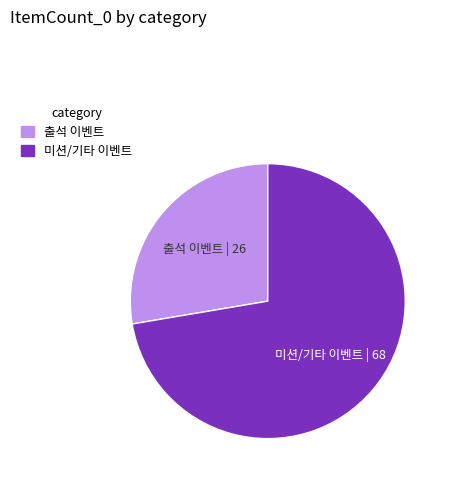

Is there a majority slice in this chart?

Yes